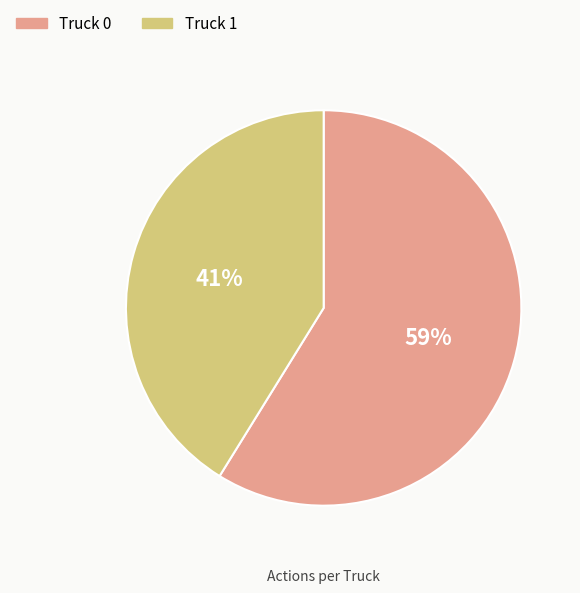

True or false: Truck 1 accounts for 32% of the total.

False